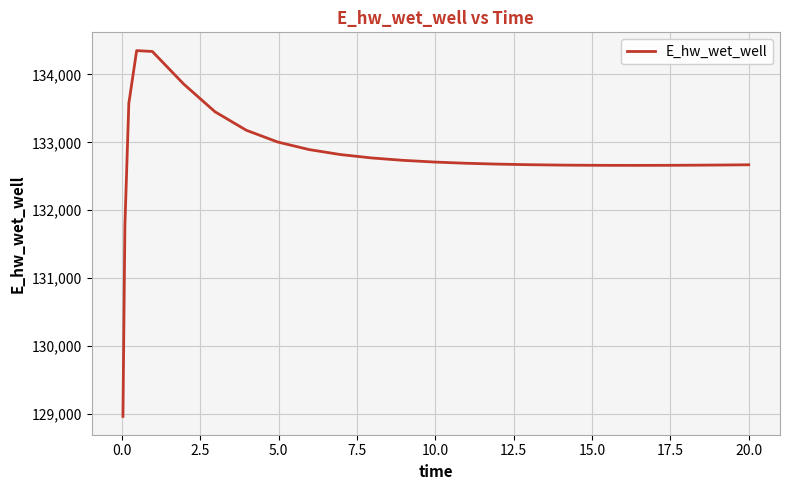

How many lines are shown in the chart?

1